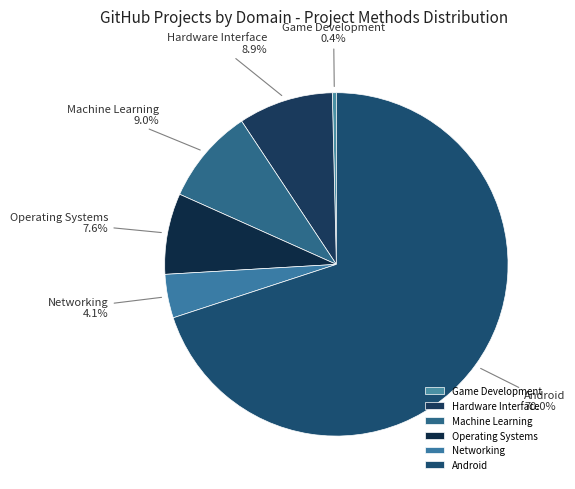

Which slice is the largest?

Android